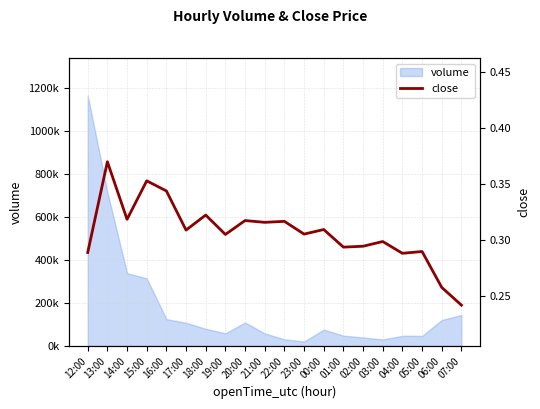

What is the sum of the values at 23:00 and 02:00?

0.6